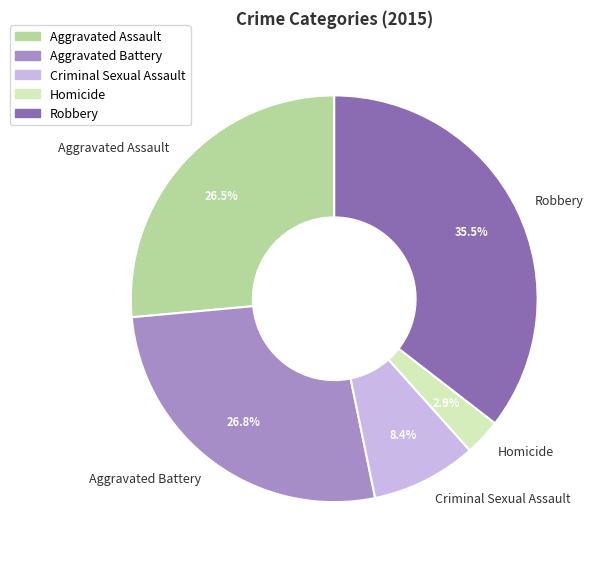

What is the largest slice in the pie chart?

Robbery